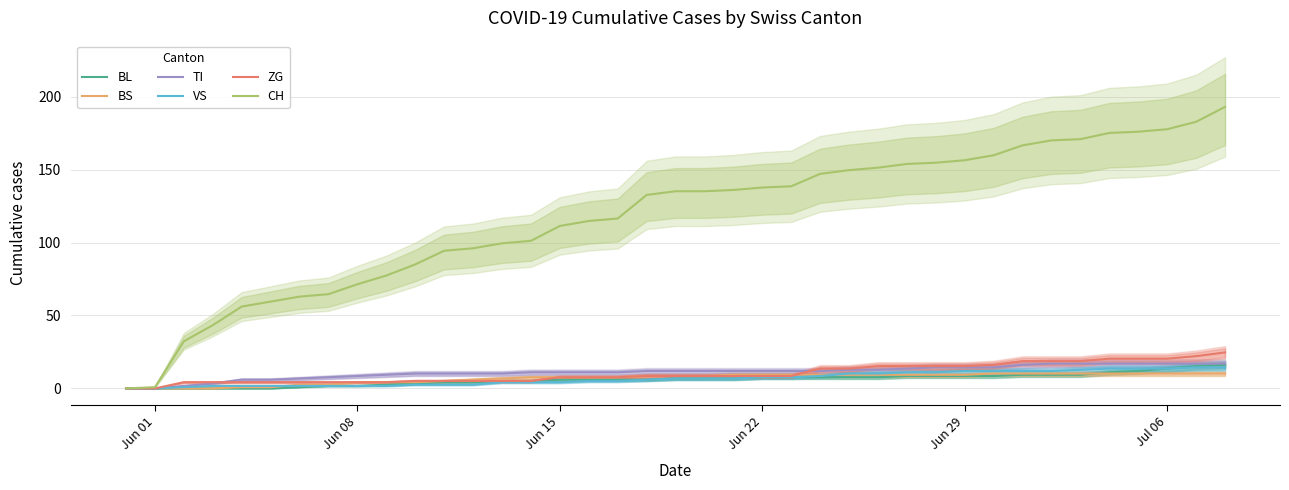

What is the highest value of the TI series?

17.0